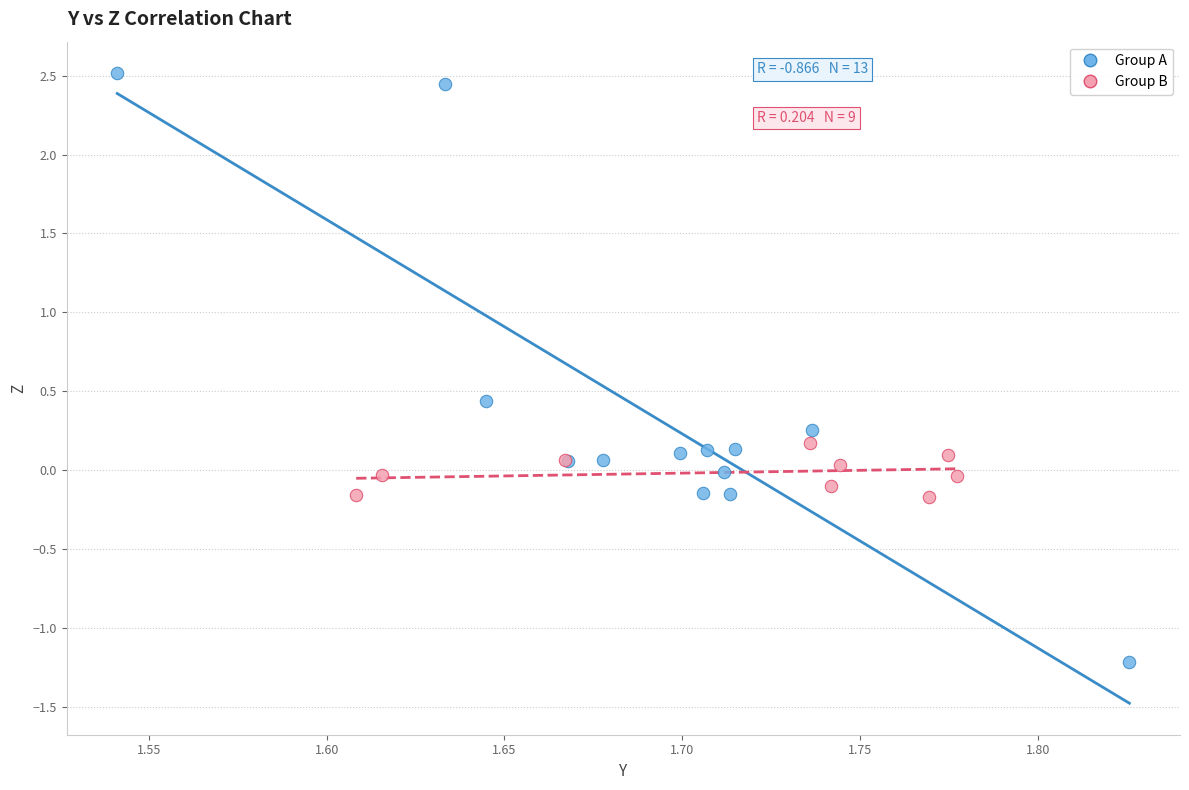

Which series has the largest Y range (max minus min)?

Group A